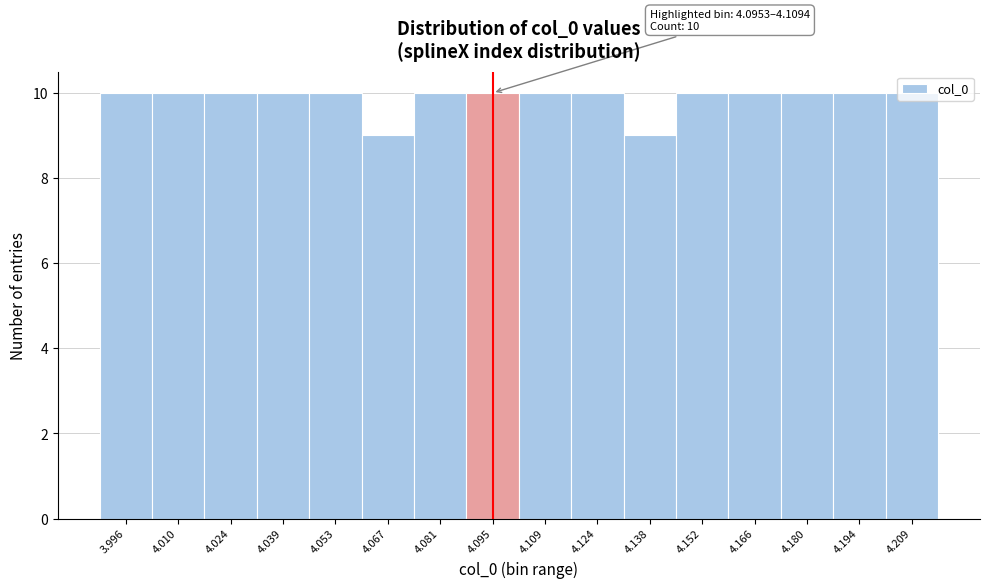

What is the change in value from 4.138 to 4.180?

+1